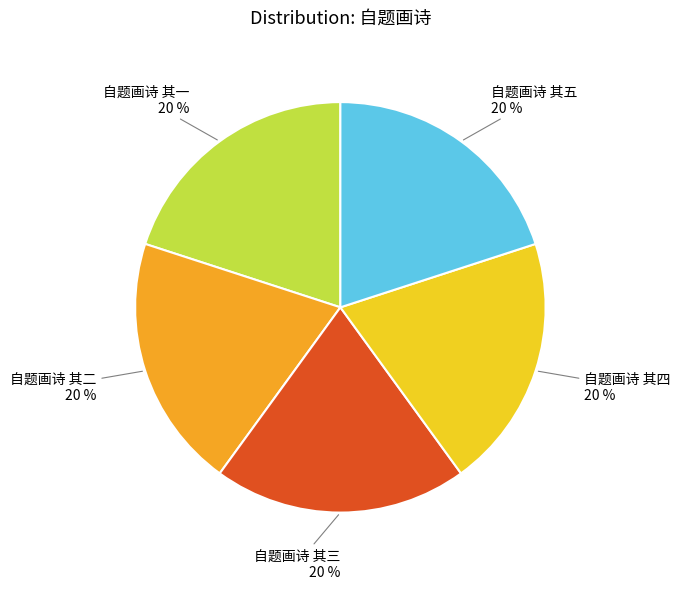

To the nearest percent, what is the average slice percentage?

20%